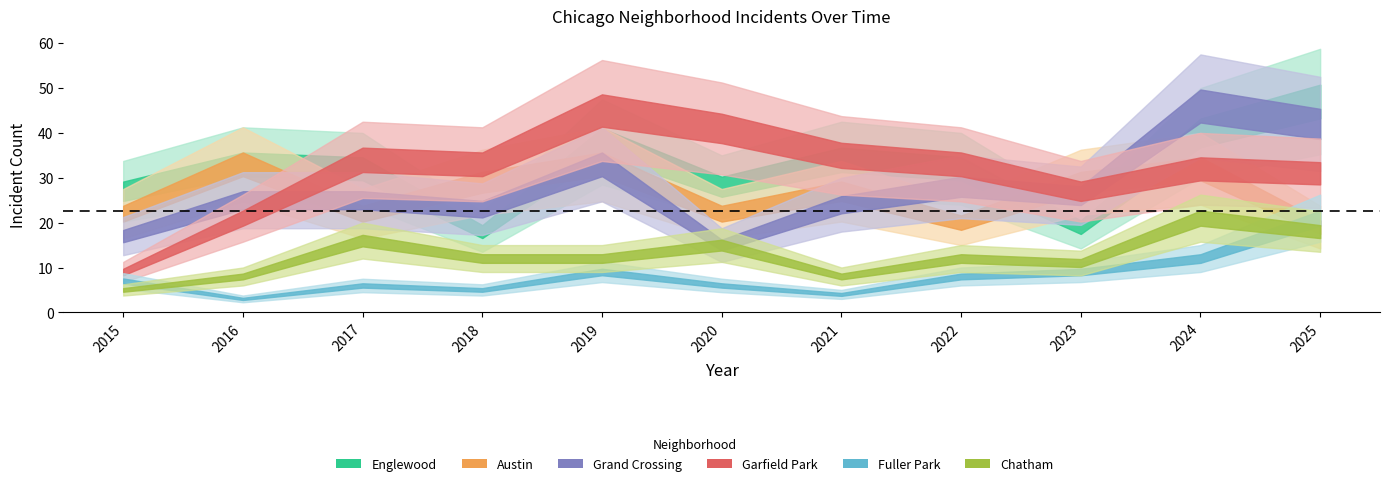

Rank the series by their maximum value, from lowest to highest.

Fuller Park, Chatham, Austin, Garfield Park, Grand Crossing, Englewood